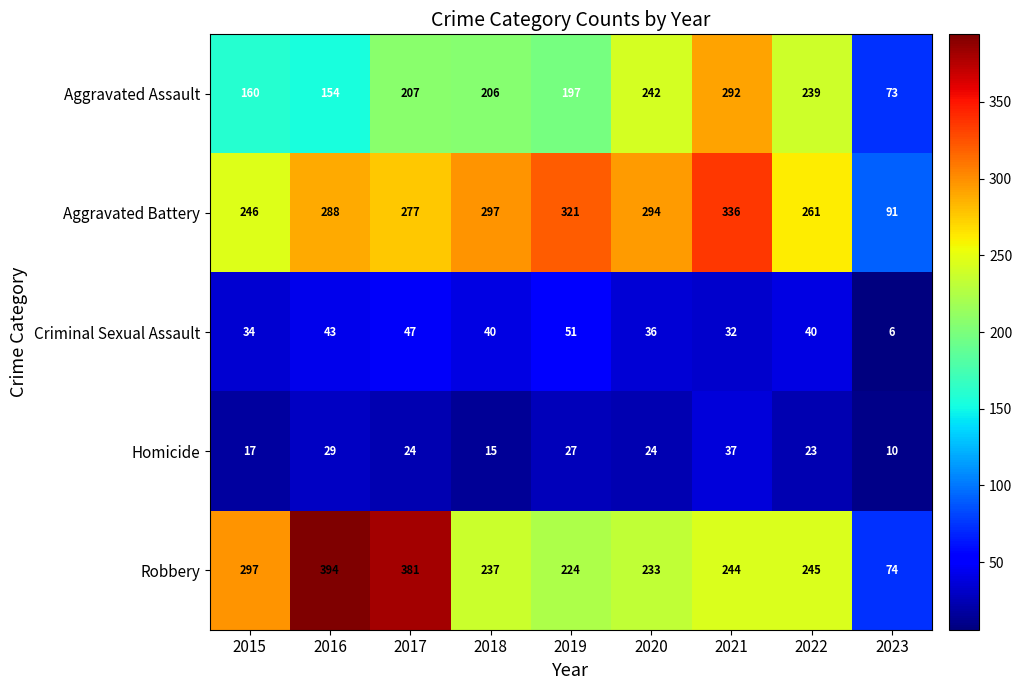

What is the minimum value for Homicide?

10